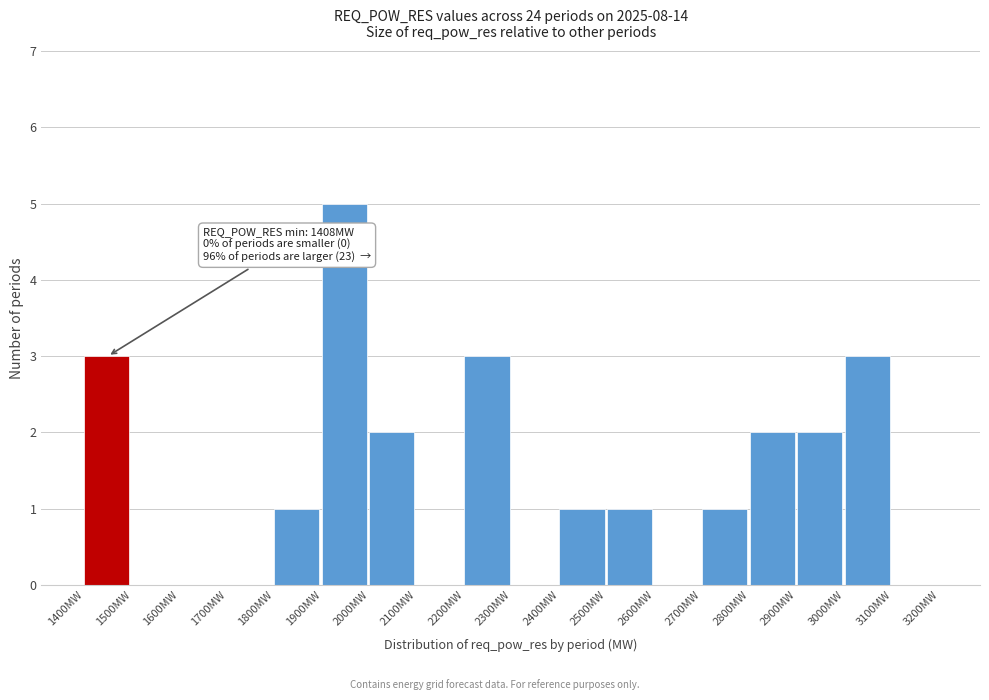

Which range on the x-axis has the tallest bar?

1900 to 2000